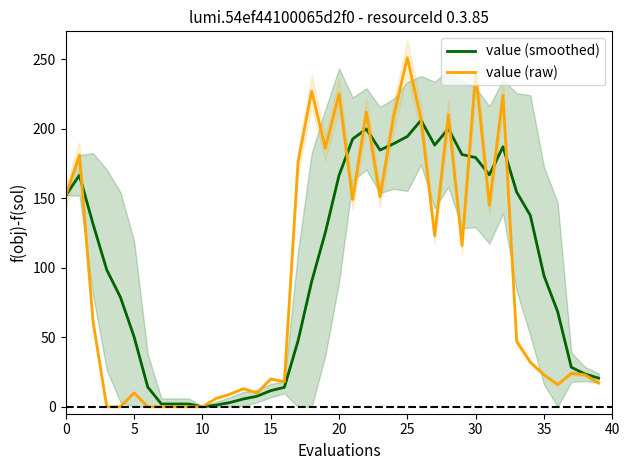

Rank the series by their average value, from lowest to highest.

value (raw), value (smoothed)